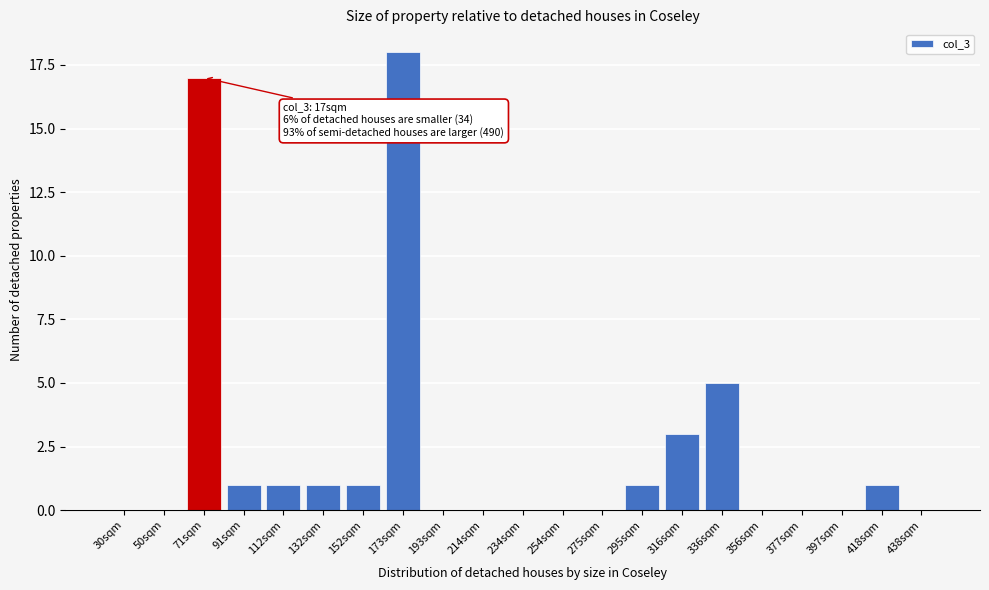

Reading left to right, what are all the values shown in this chart?

30sqm=0	50sqm=0	71sqm=17	91sqm=1	112sqm=1	132sqm=1	152sqm=1	173sqm=18	193sqm=0	214sqm=0	234sqm=0	254sqm=0	275sqm=0	295sqm=1	316sqm=3	336sqm=5	356sqm=0	377sqm=0	397sqm=0	418sqm=1	438sqm=0